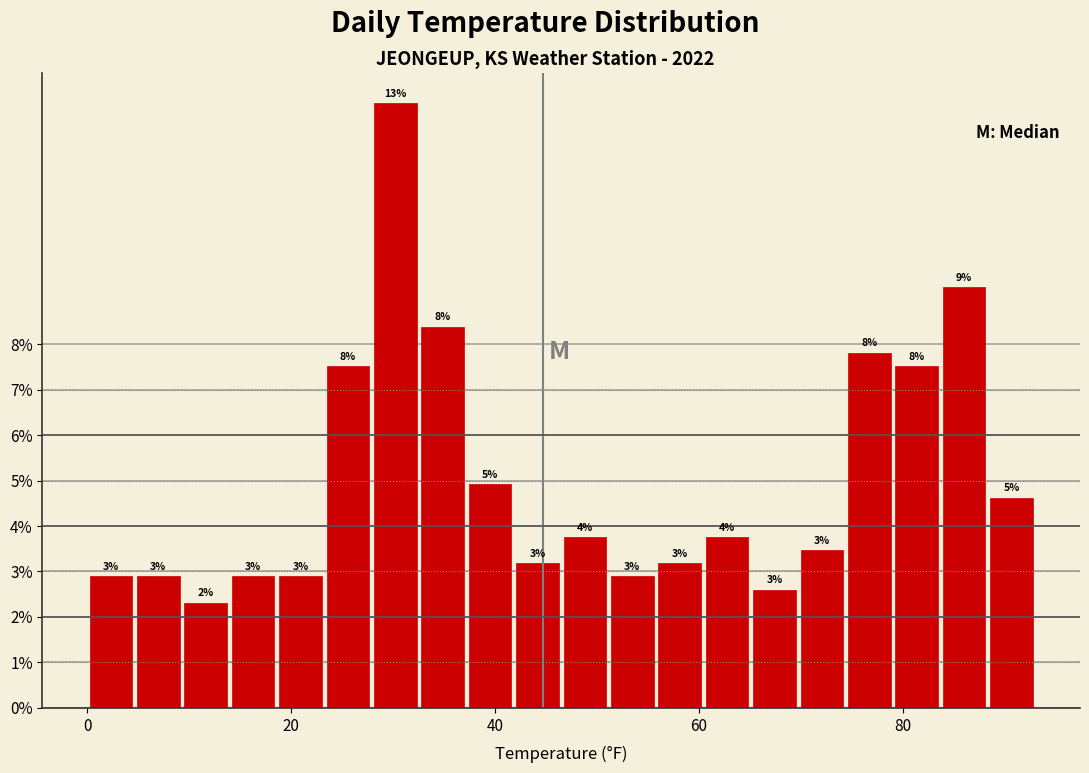

Around what value on the x-axis is the tallest bar? Give the approximate position of its centre, as read against the axis.

30